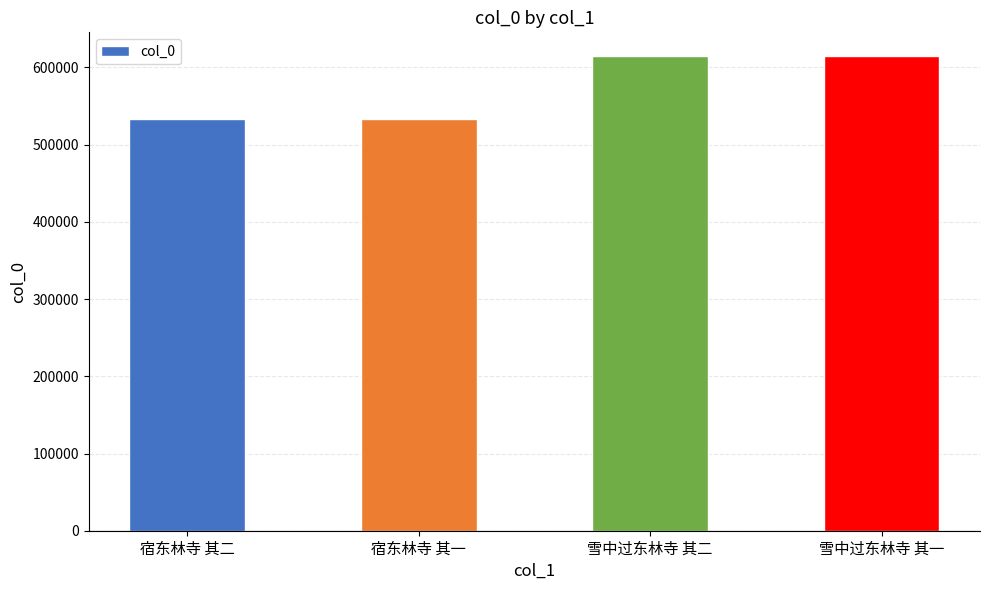

Which has a higher value, 宿东林寺 其一 or 雪中过东林寺 其二?

雪中过东林寺 其二